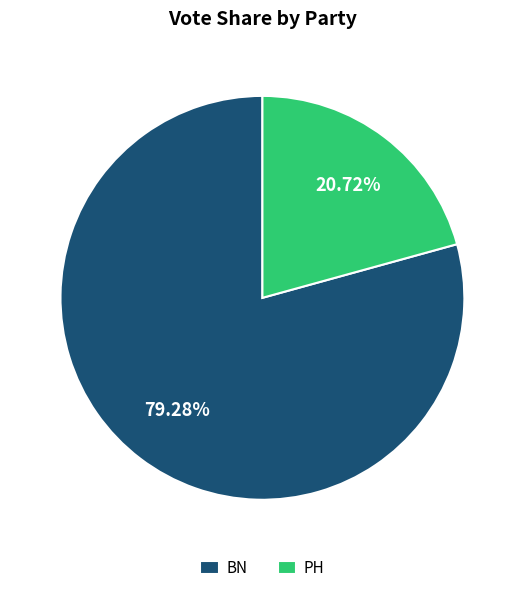

Rank the categories by value from lowest to highest.

PH, BN